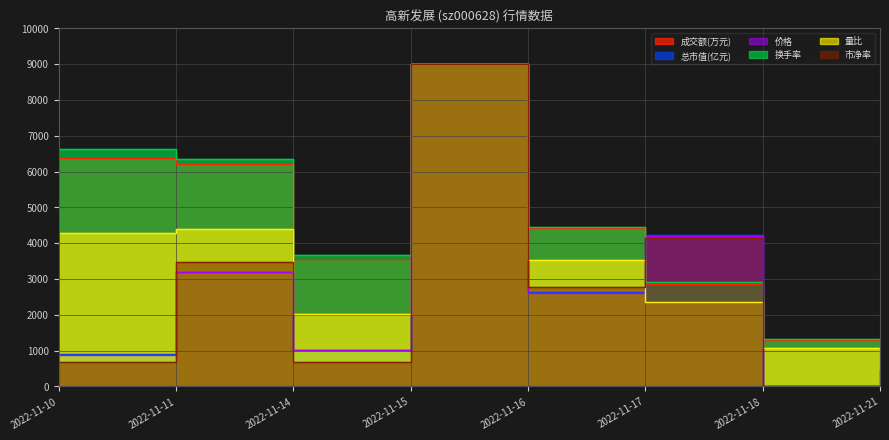

Does the chart have visible grid lines?

Yes